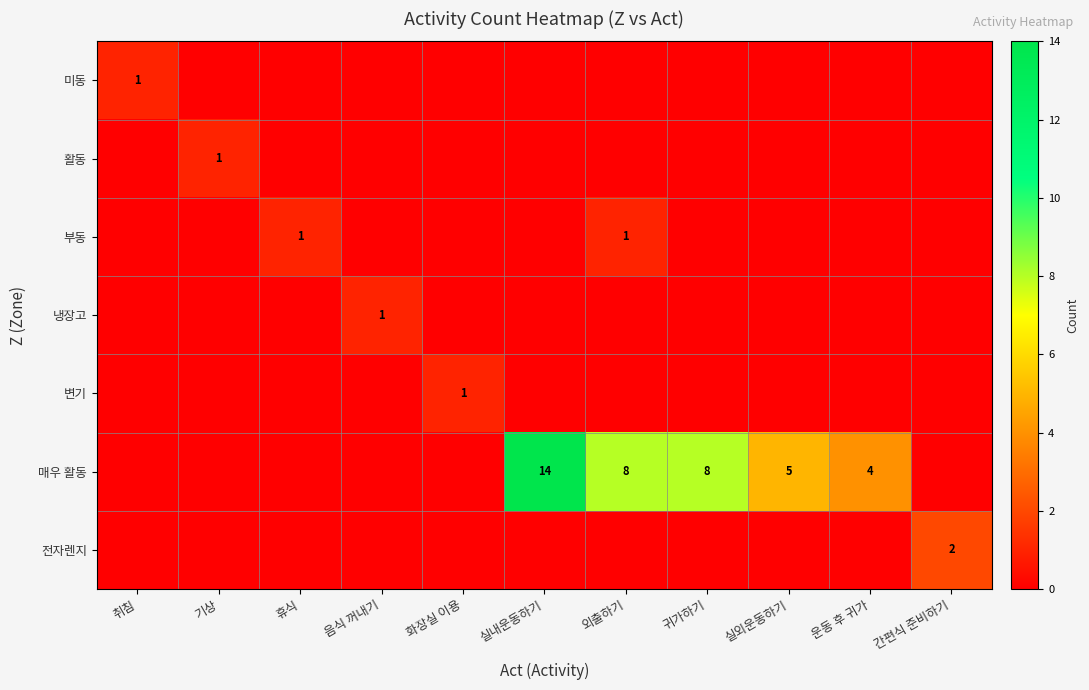

Is it true that 활동 equals 1 at 기상?

True